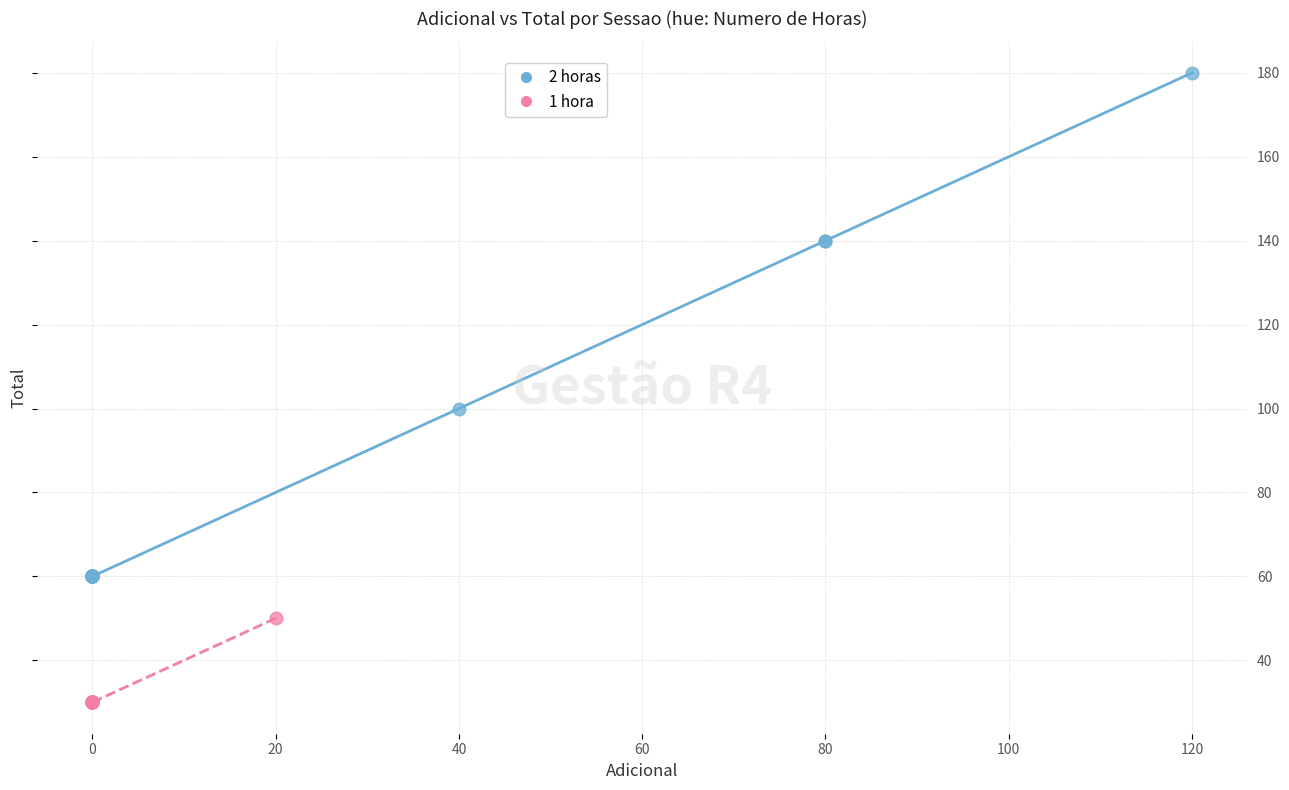

Which series has the widest spread of Y values?

2 horas